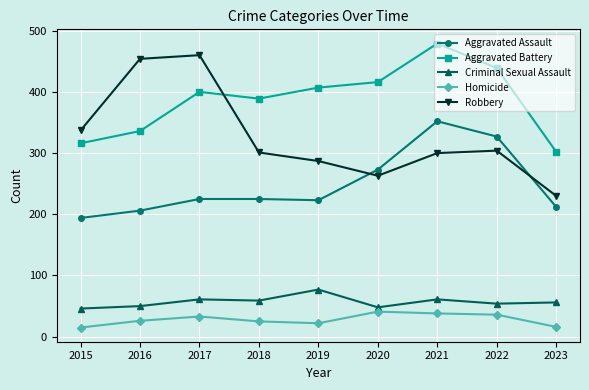

Is it true that Homicide equals 22 at 2019?

True